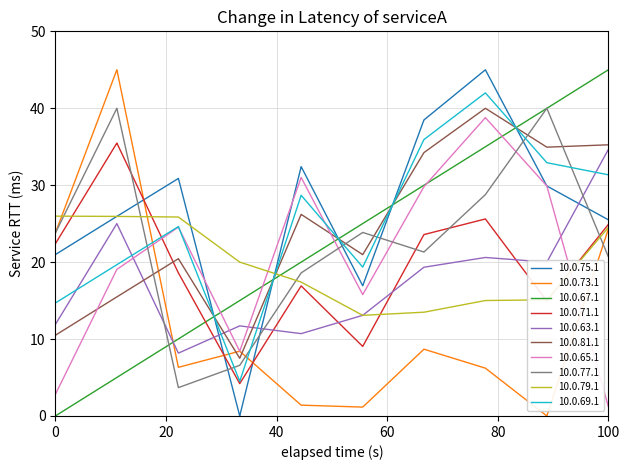

True or false: 10.0.63.1 and 10.0.69.1 cross at least once.

True